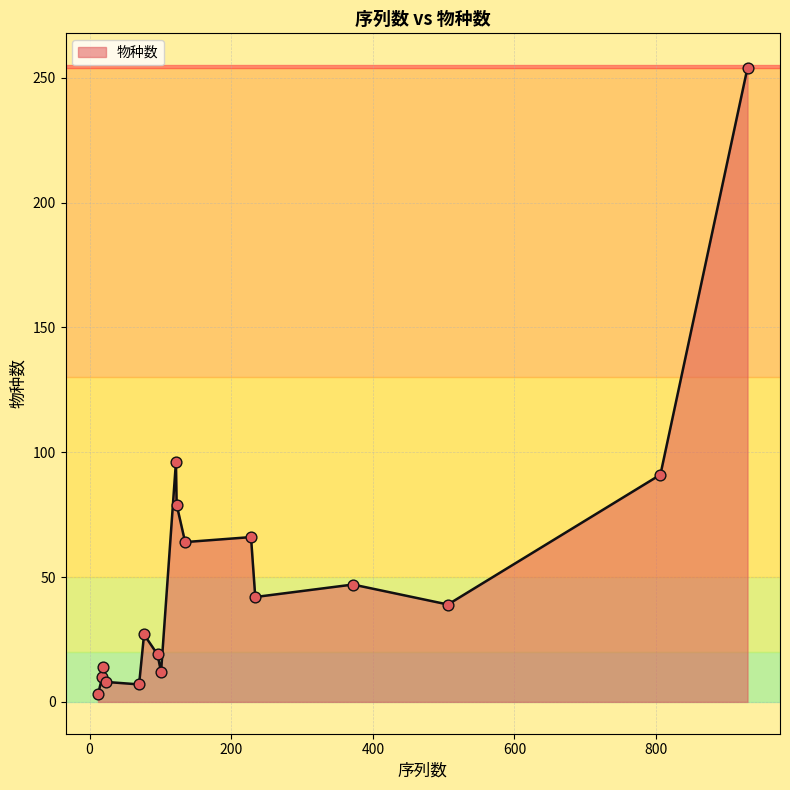

What is the maximum value shown in the chart?

254